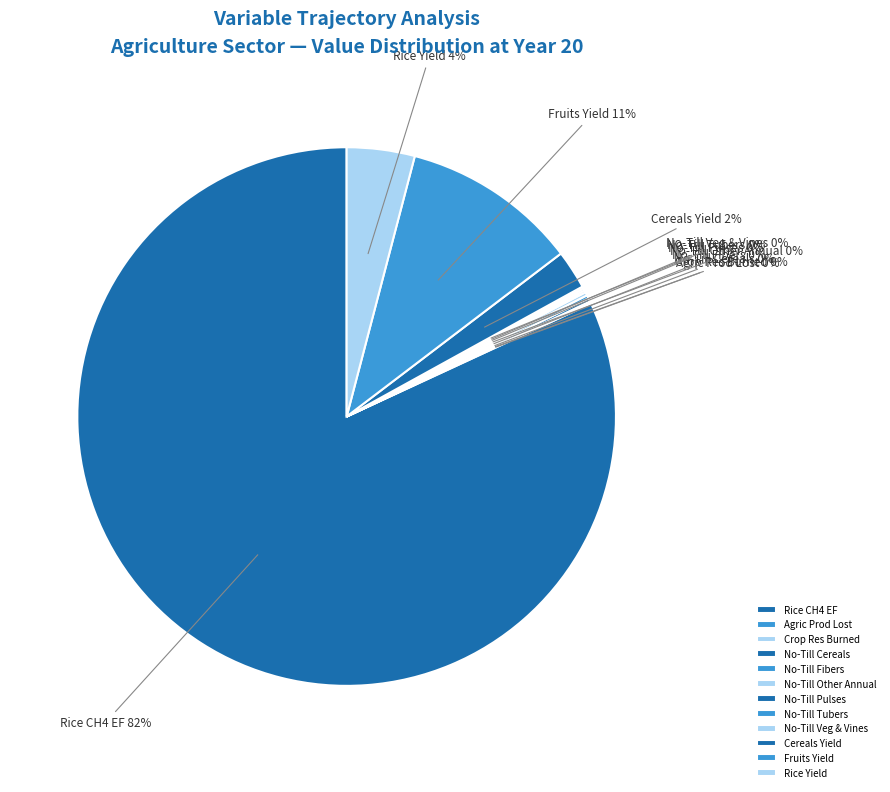

The Cereals Yield slice represents 11% of the pie. True or false?

False